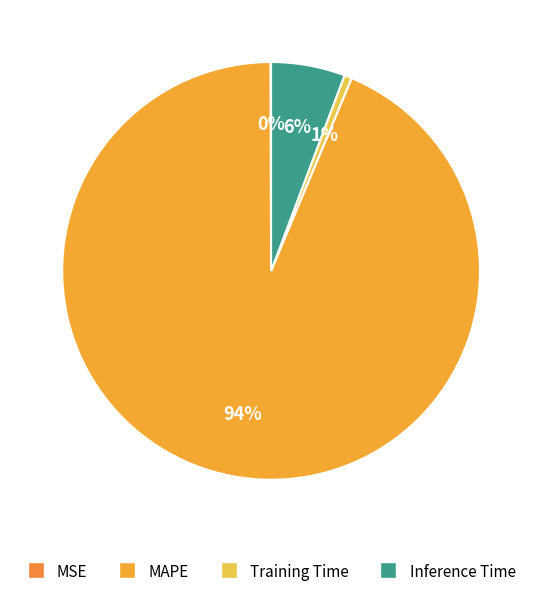

Which slice represents more than half of the pie?

MAPE